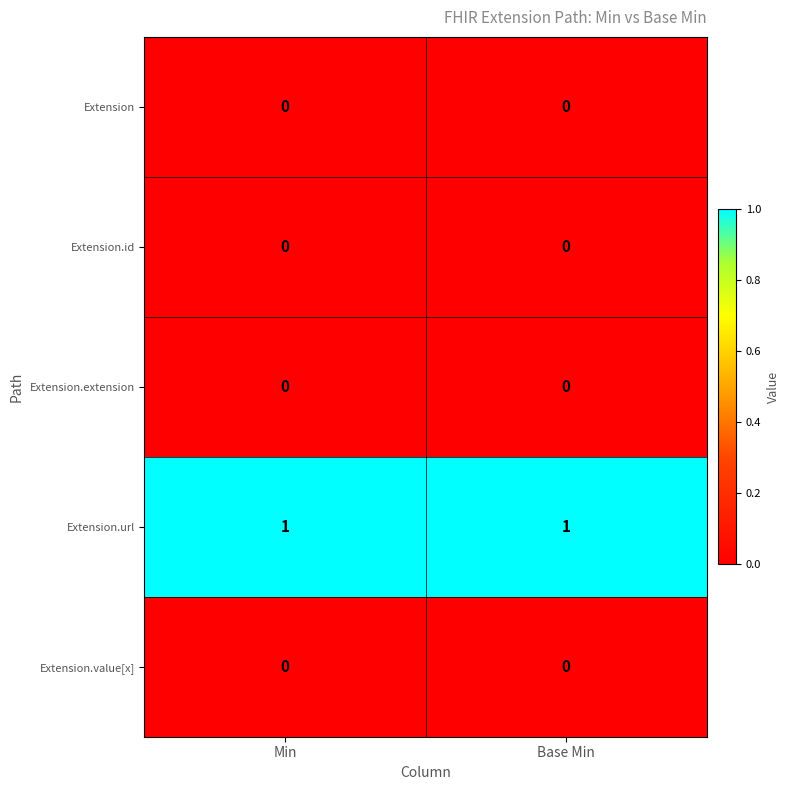

The Extension.extension series shows 0 at Min. True or false?

True